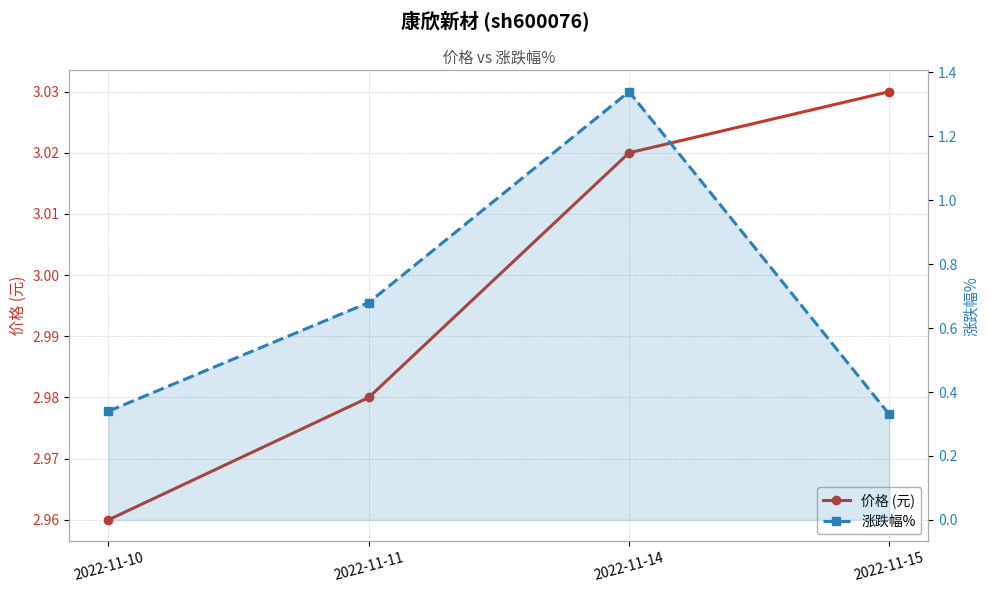

Which category has the lowest value across all series?

2022-11-15